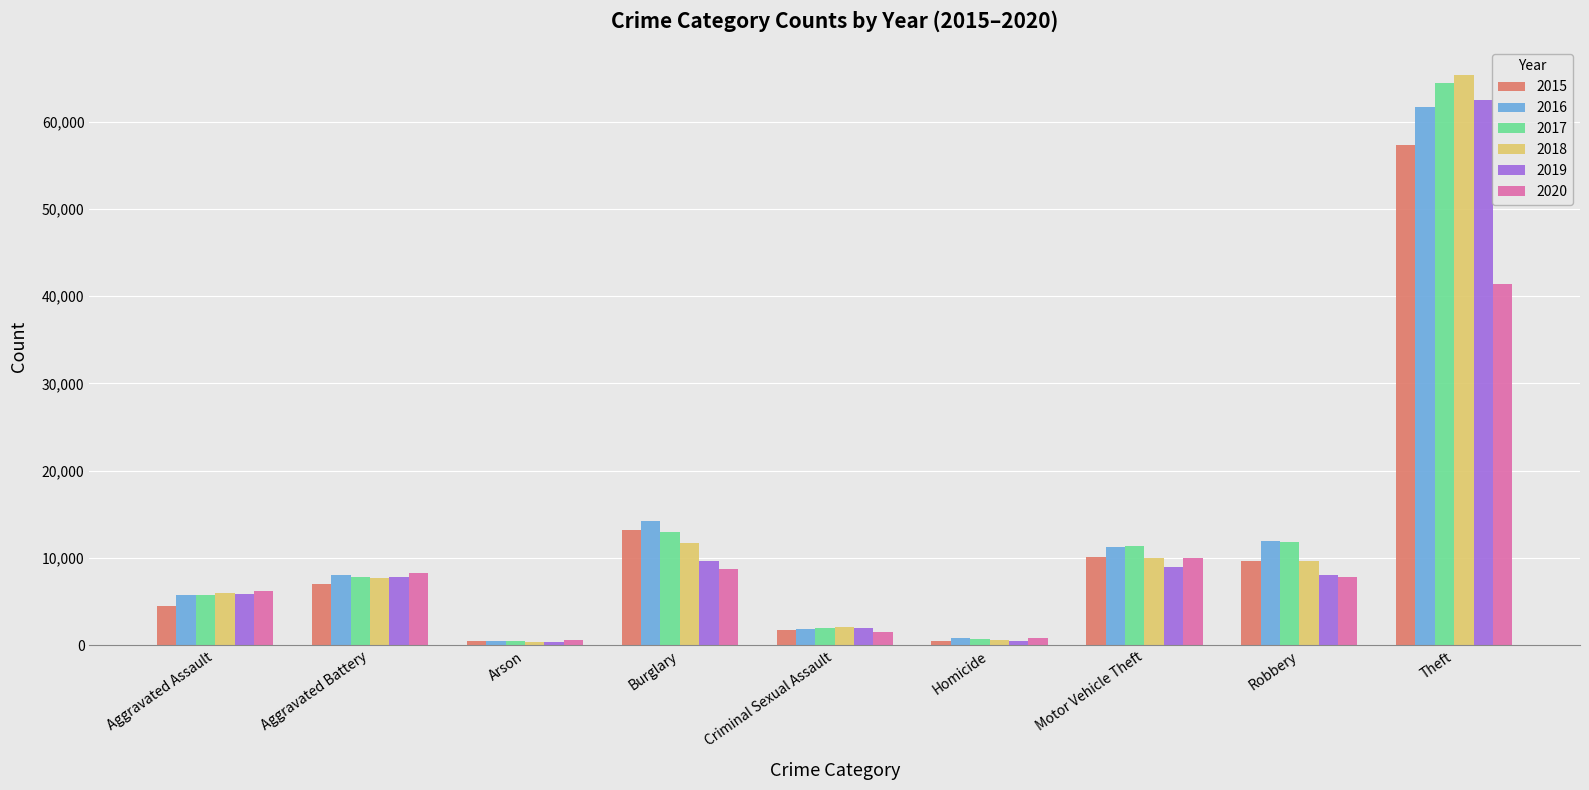

At which category is the sum across all series the highest?

Theft